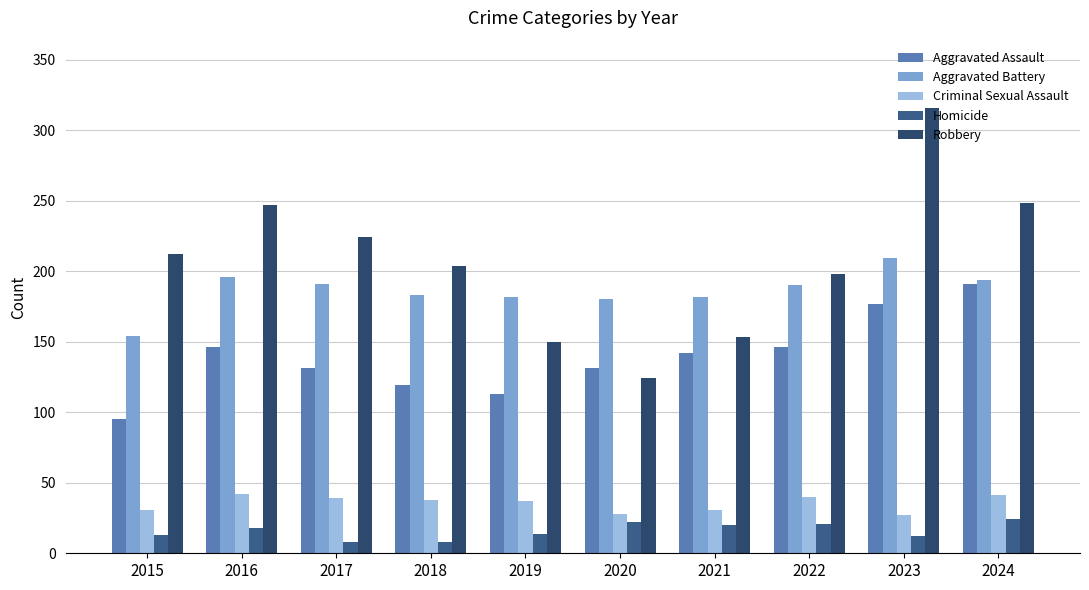

At how many categories does at least one series exceed 135?

10